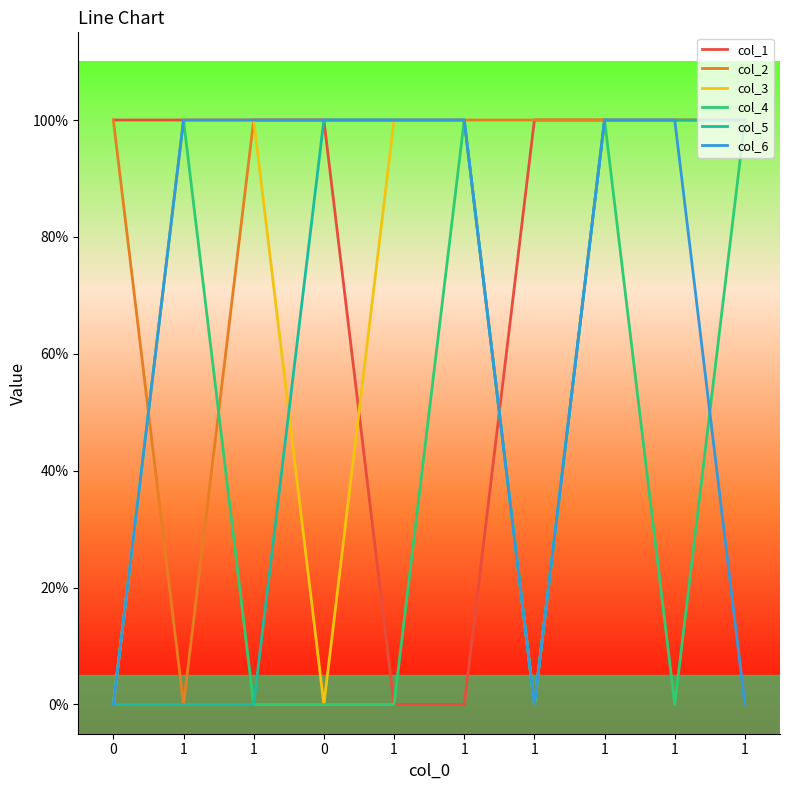

Between 1 and 1, which is larger?

1